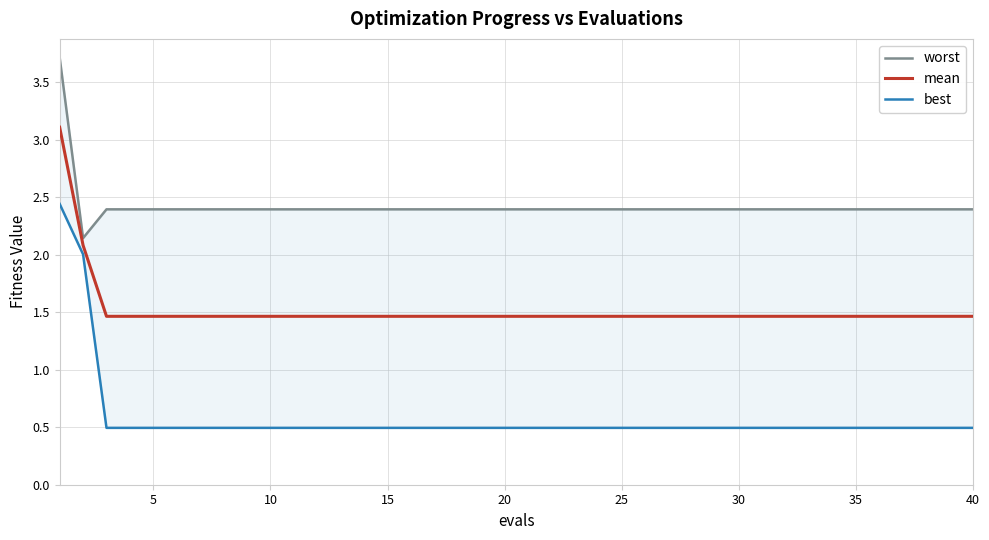

Is it true that mean equals 1.5 at 5?

True